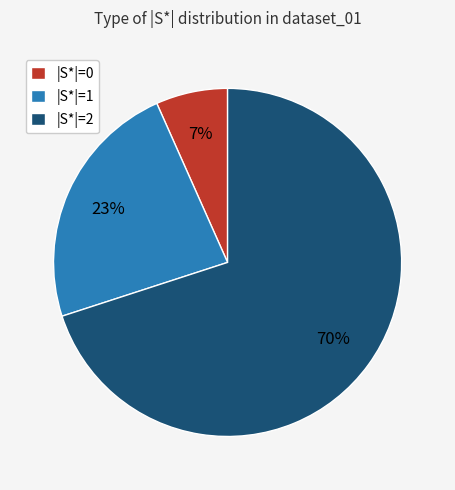

To the nearest percent, what is the average slice percentage?

33%